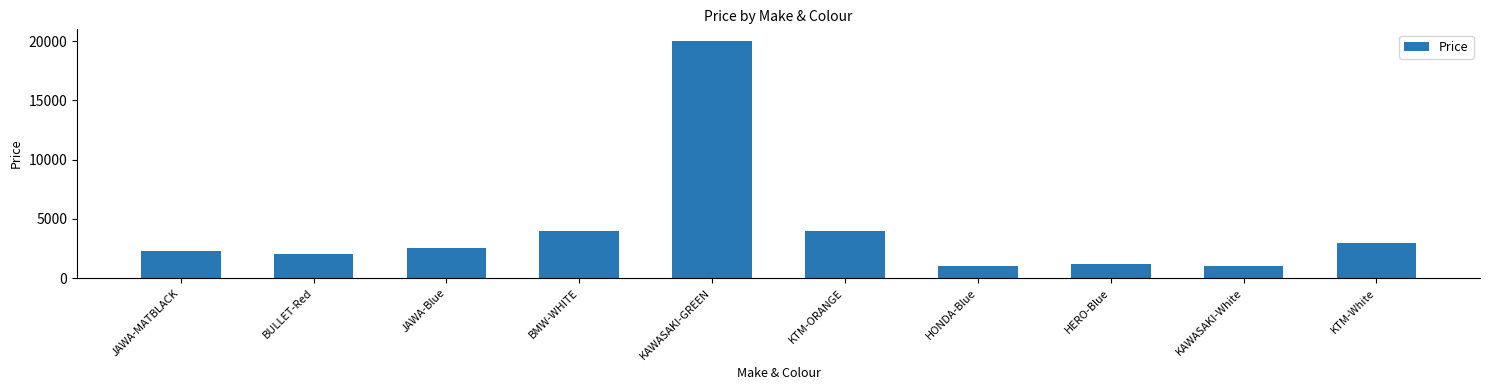

The chart shows a value of 426 at BULLET-Red. True or false?

False